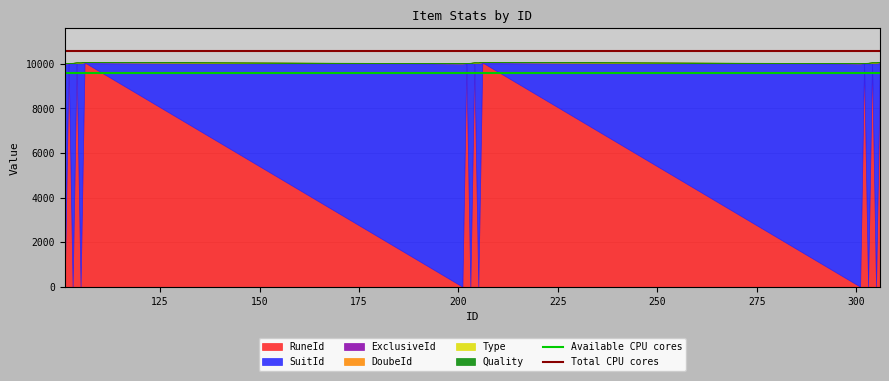

What is the highest value of the Total CPU cores series?

10589.2